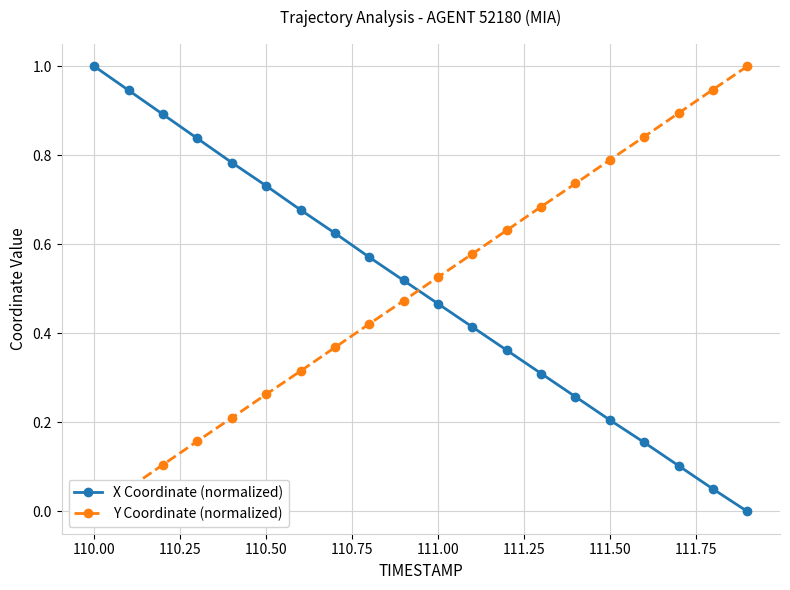

What is the sum of all Y Coordinate (normalized) values?

10.0